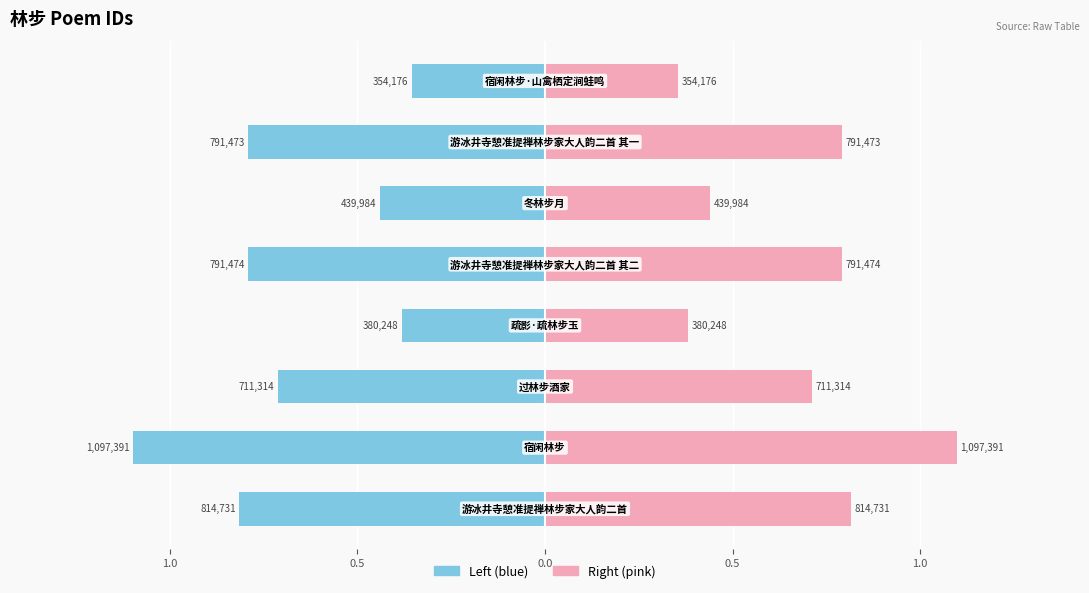

What is the spread (max minus min) of values at 0.5?

1.4